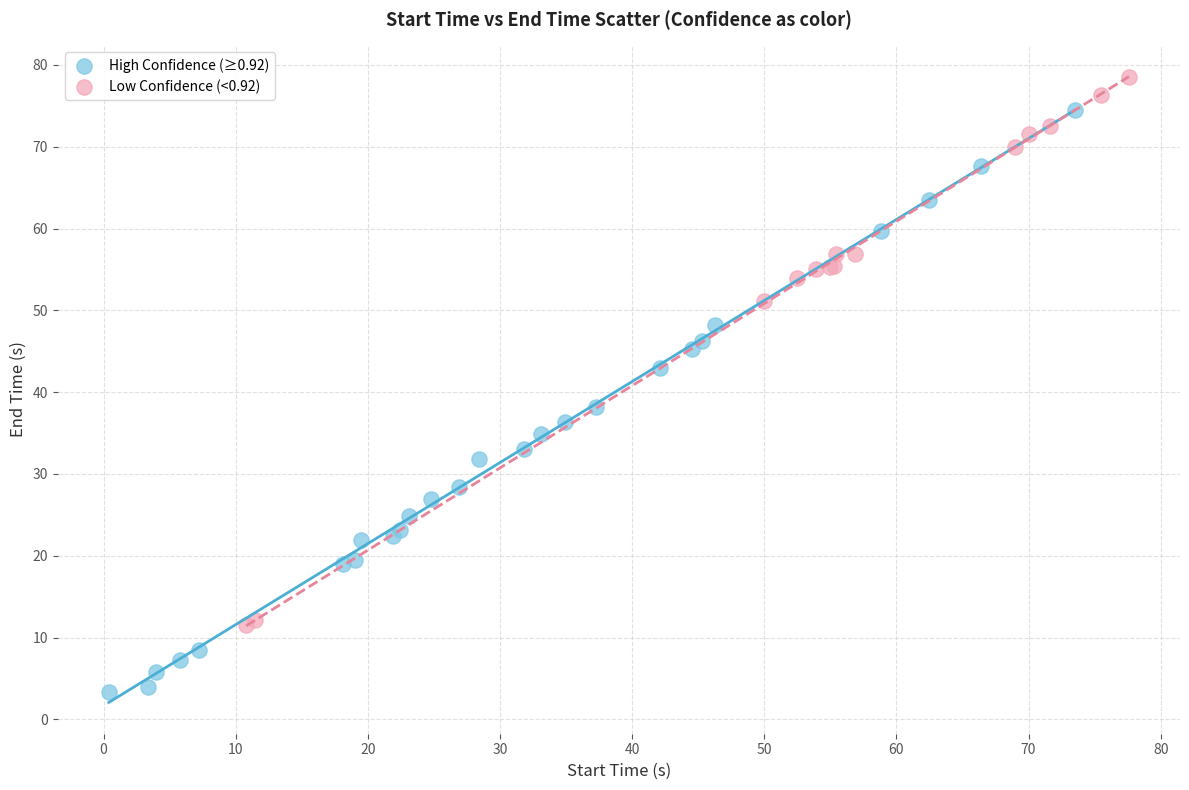

Which series has the widest spread of Y values?

High Confidence (≥0.92)